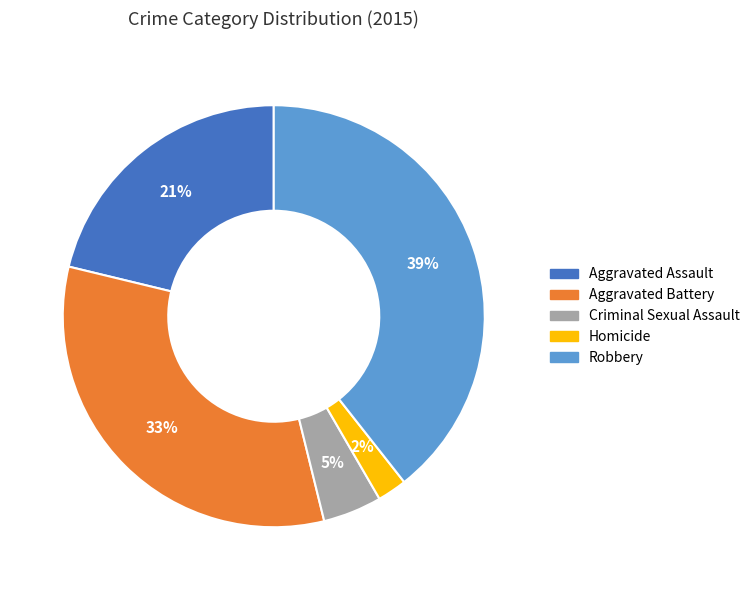

What is the smallest slice in the pie chart?

Homicide